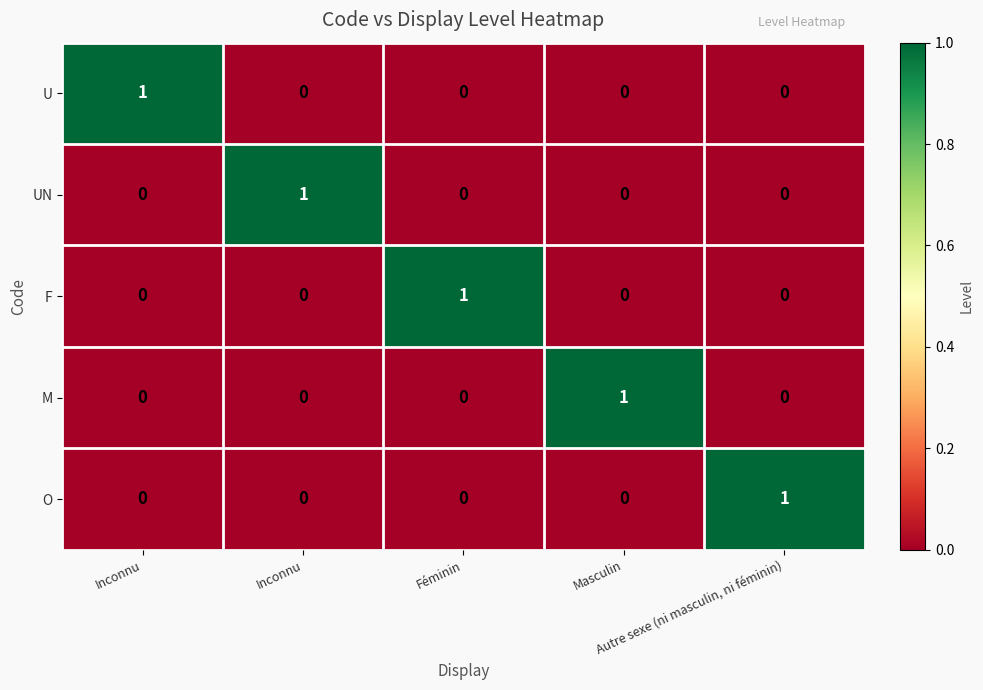

How many distinct data groups are displayed?

5